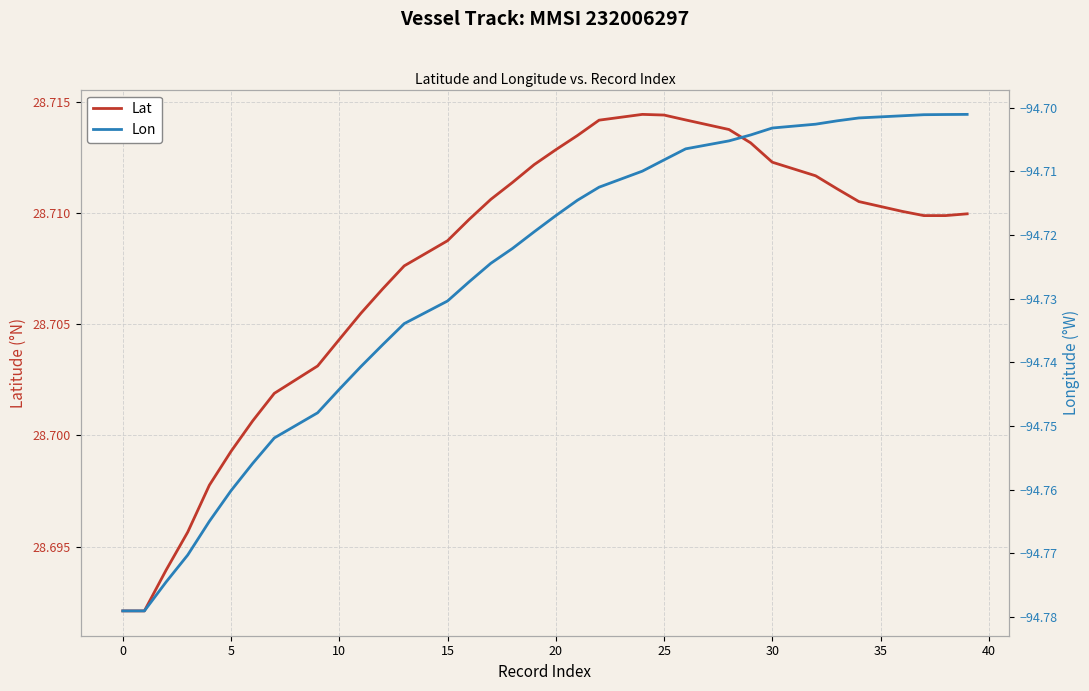

At which label does Lon reach its peak?

39